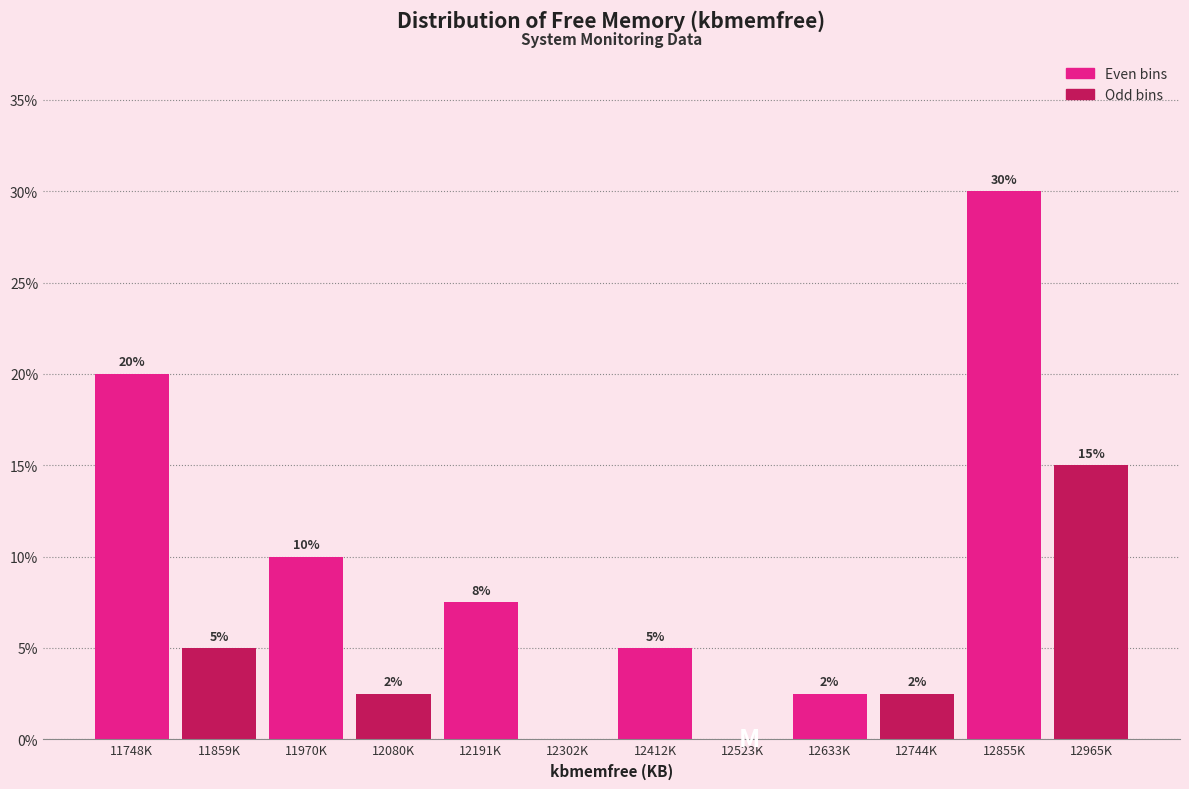

The chart shows a value of 5.0 at 12191K. True or false?

False